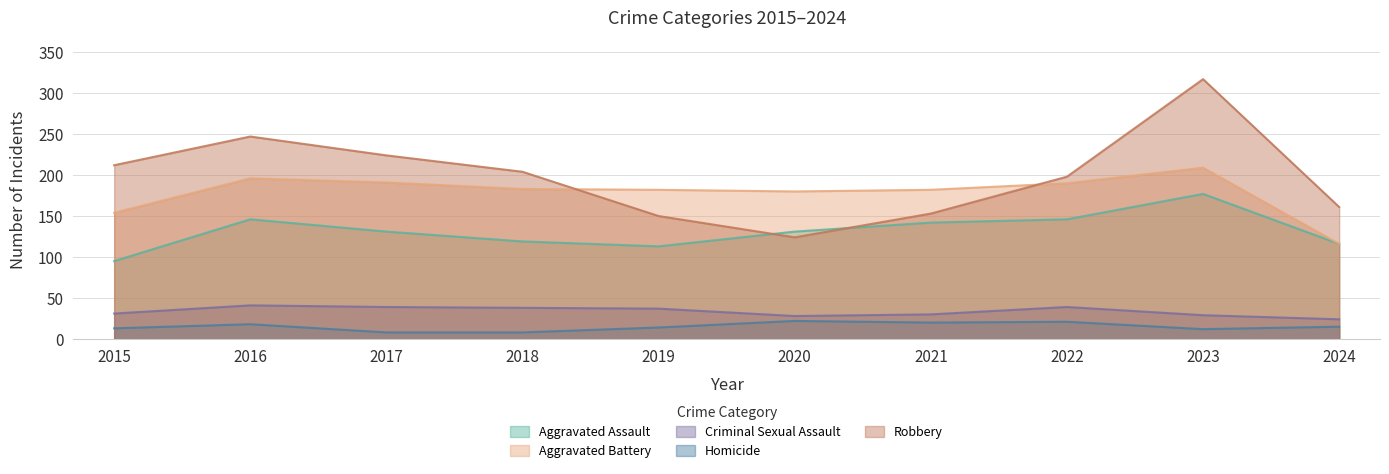

True or false: Aggravated Assault and Homicide cross at least once.

False